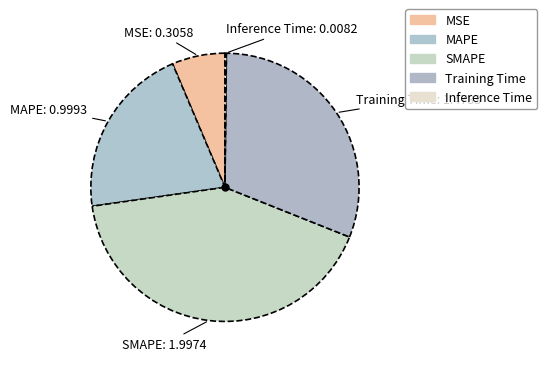

Is there a majority slice in this chart?

No